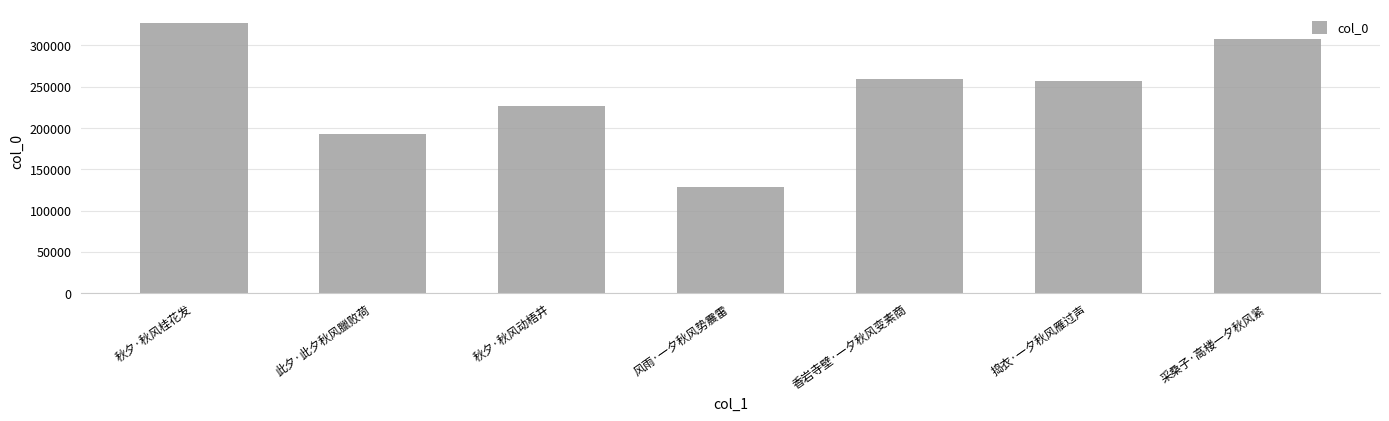

How many bars are there in total?

7